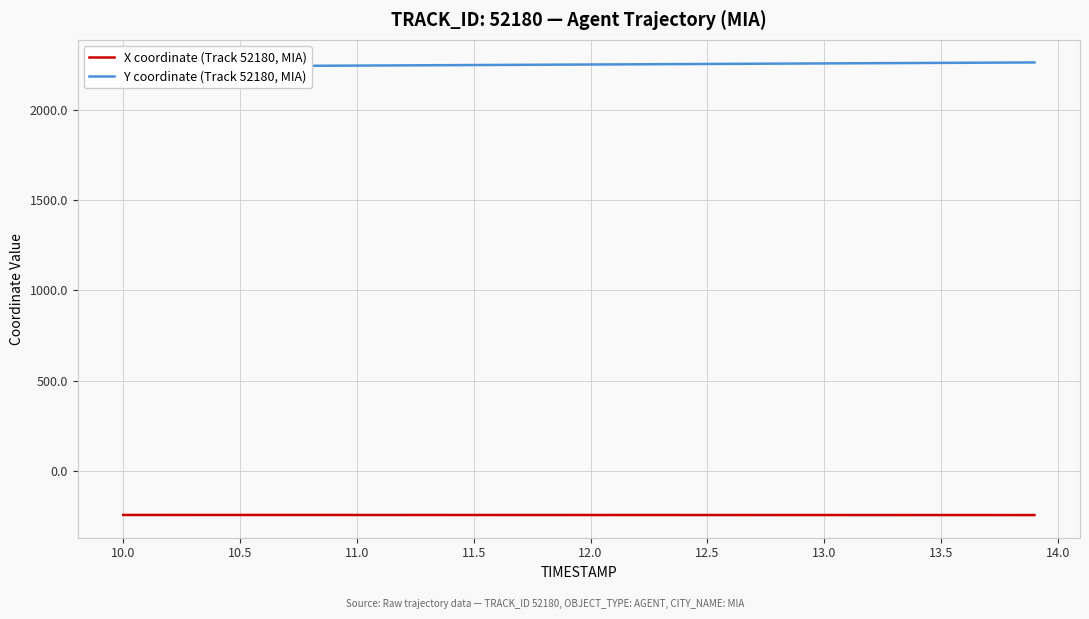

True or false: Y coordinate (Track 52180, MIA) and X coordinate (Track 52180, MIA) cross at least once.

False